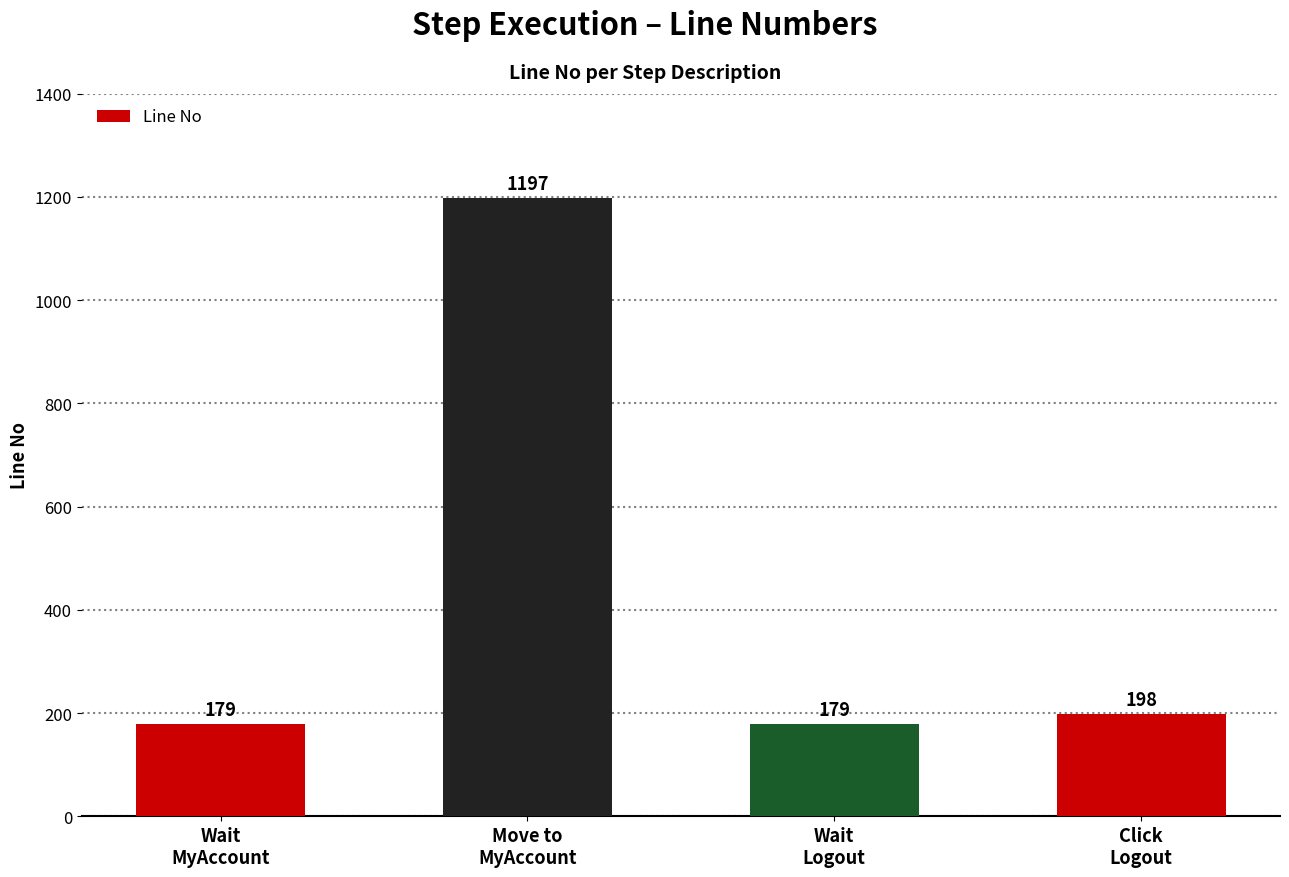

What is the label of the 1st bar from the right?

Click
Logout